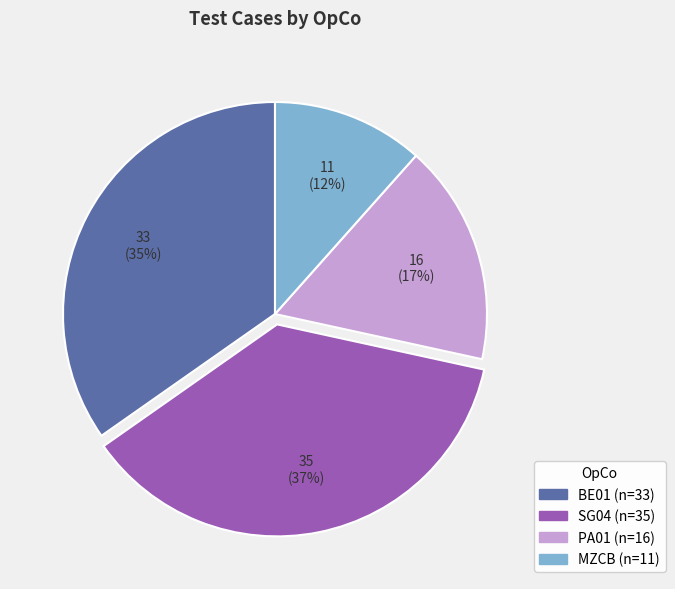

Is it true that PA01 is 6% of the pie?

False